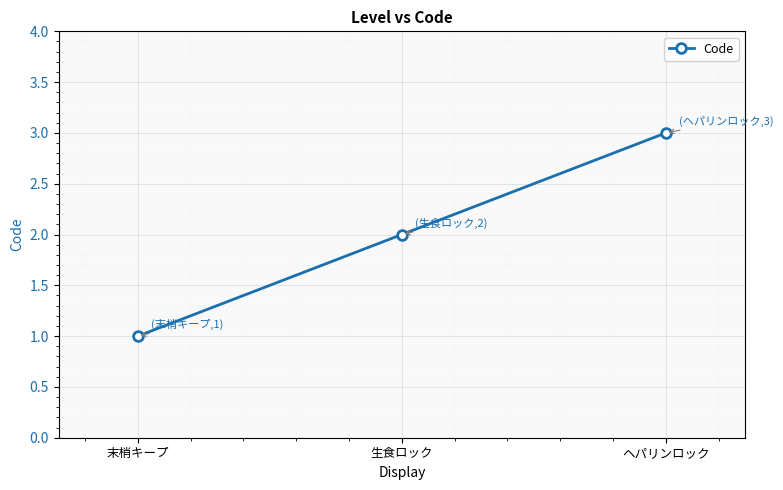

Reading left to right, extract all data points from this chart.

末梢キープ=1	生食ロック=2	ヘパリンロック=3